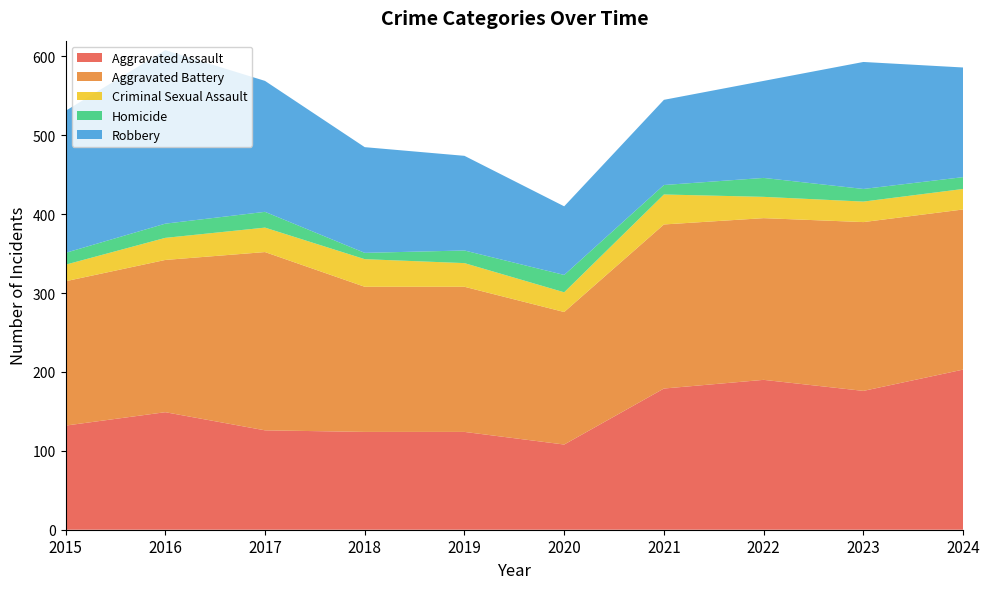

Reading right to left, extract all data points from this chart.

Aggravated Assault: 2024=203	2023=176	2022=190	2021=179	2020=108	2019=124	2018=124	2017=126	2016=149	2015=132
Aggravated Battery: 2024=203	2023=214	2022=205	2021=208	2020=168	2019=184	2018=184	2017=226	2016=193	2015=183
Criminal Sexual Assault: 2024=26	2023=26	2022=27	2021=38	2020=25	2019=30	2018=35	2017=31	2016=28	2015=21
Homicide: 2024=15	2023=16	2022=24	2021=12	2020=22	2019=16	2018=8	2017=20	2016=18	2015=15
Robbery: 2024=139	2023=161	2022=123	2021=108	2020=87	2019=120	2018=134	2017=166	2016=220	2015=180